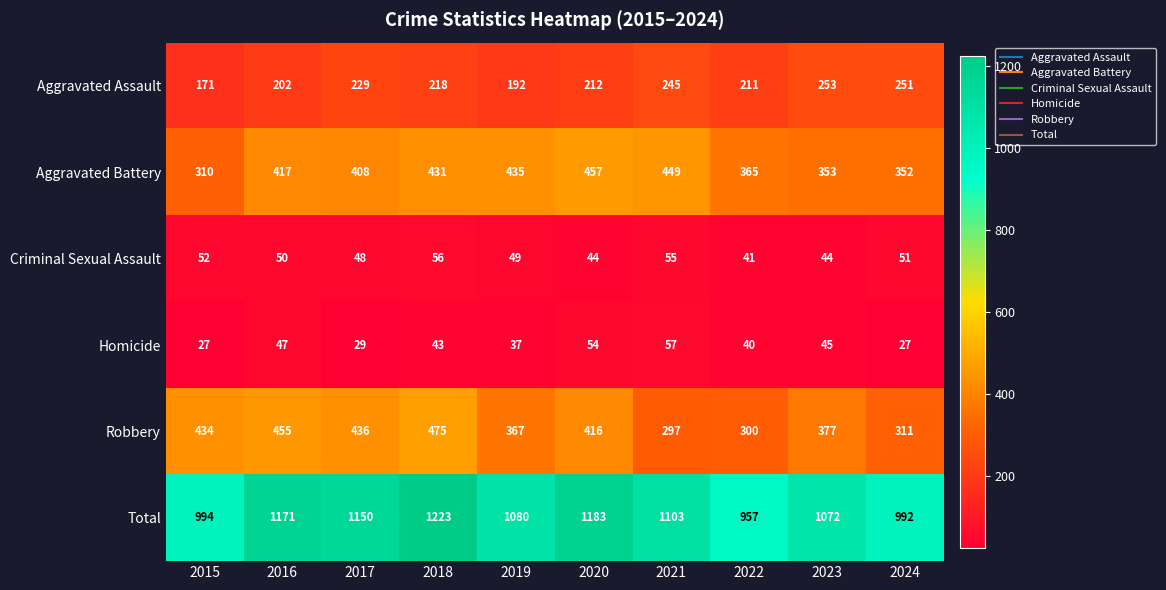

What is the minimum value shown in the chart?

27